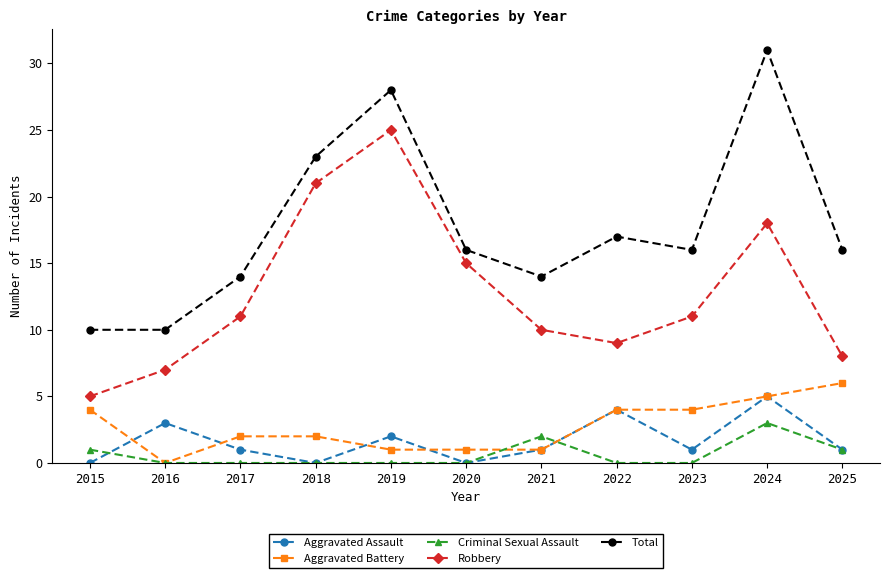

List the series in order of their peak value, highest first.

Total, Robbery, Aggravated Battery, Aggravated Assault, Criminal Sexual Assault